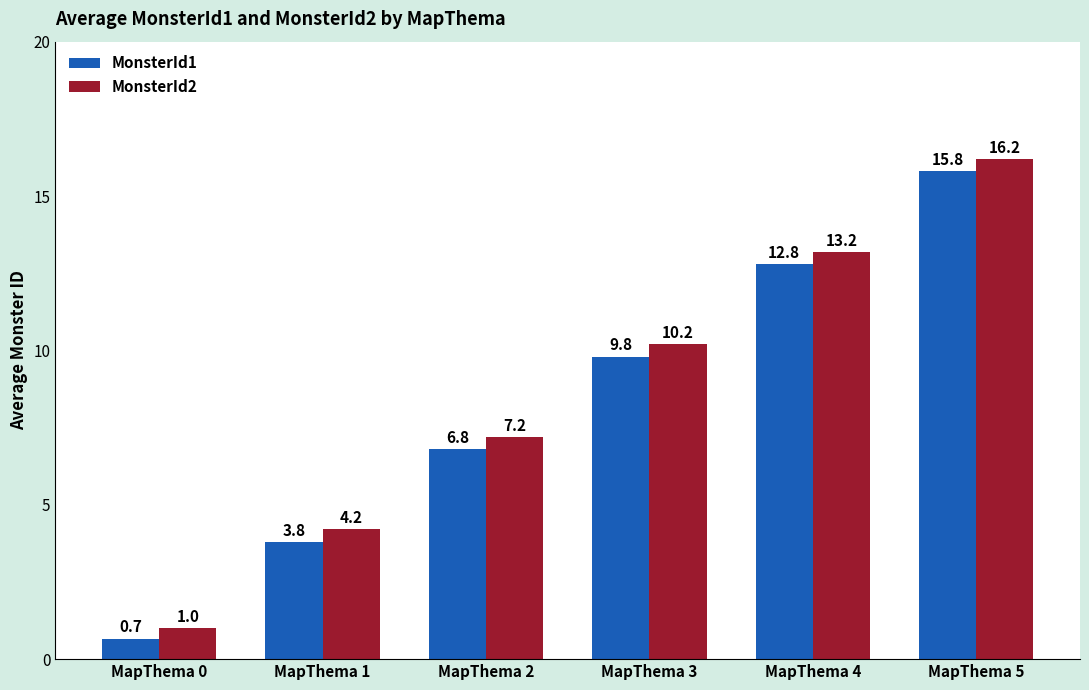

What is the smallest value displayed?

0.7